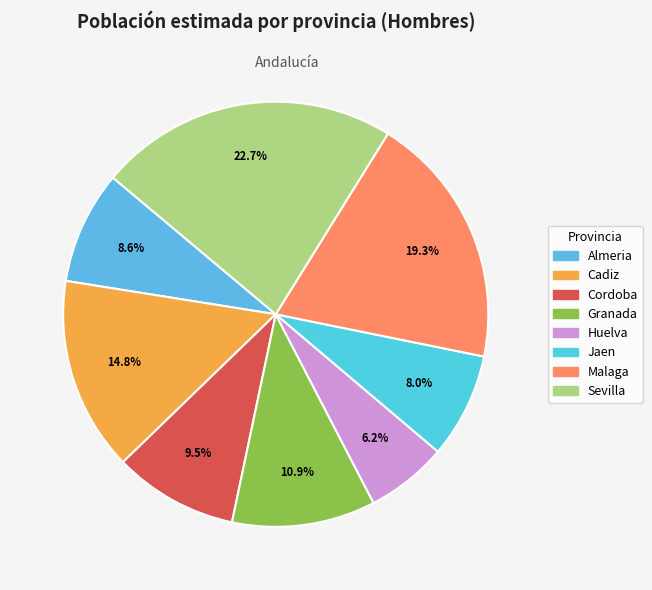

Rank the categories by value from highest to lowest.

Sevilla, Malaga, Cadiz, Granada, Cordoba, Almeria, Jaen, Huelva